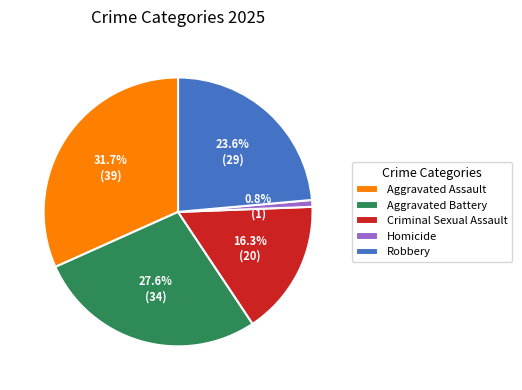

Does Homicide account for over 50% of the chart?

No